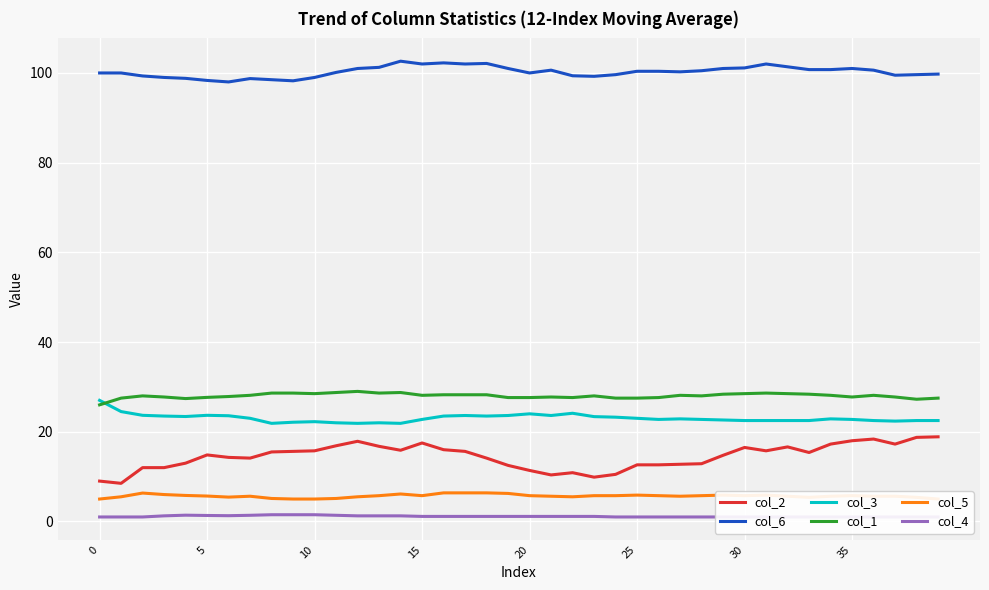

At which label is col_3 closest to 24?

20